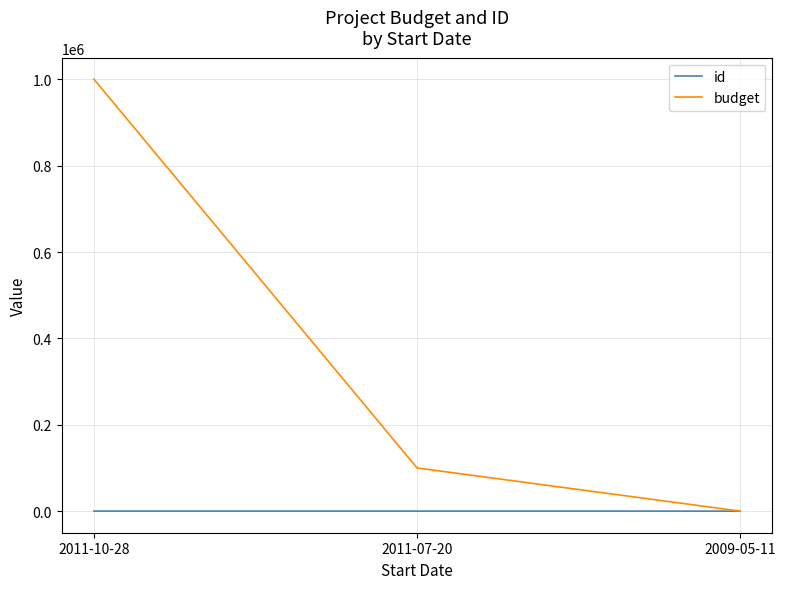

What is the greatest value displayed?

1000000